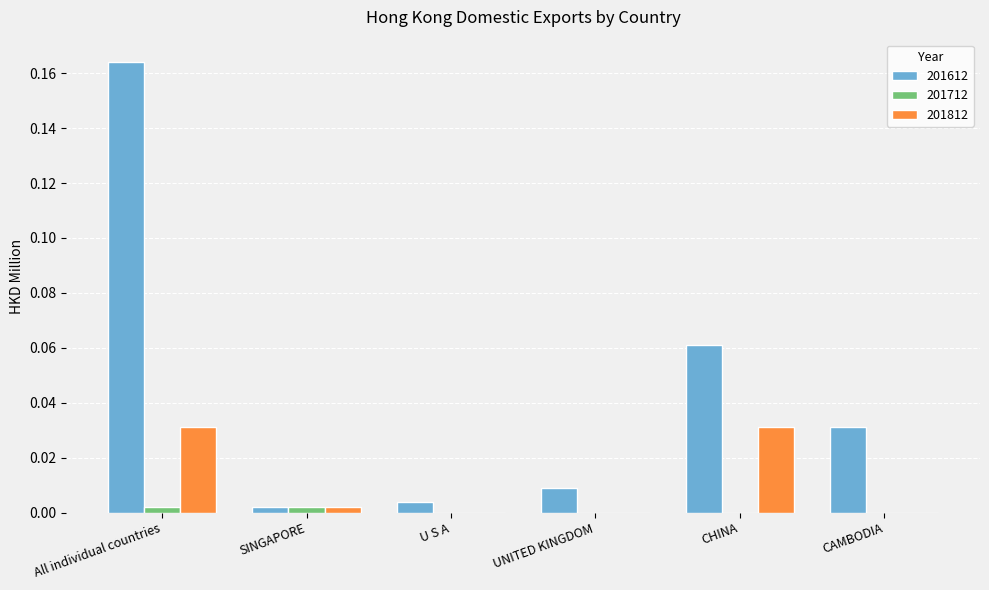

Which series has the largest total across all categories?

201612